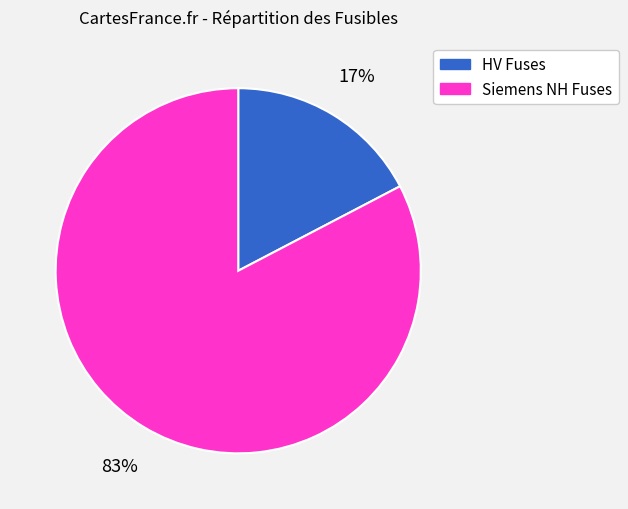

To the nearest percent, what is the average slice percentage?

50%